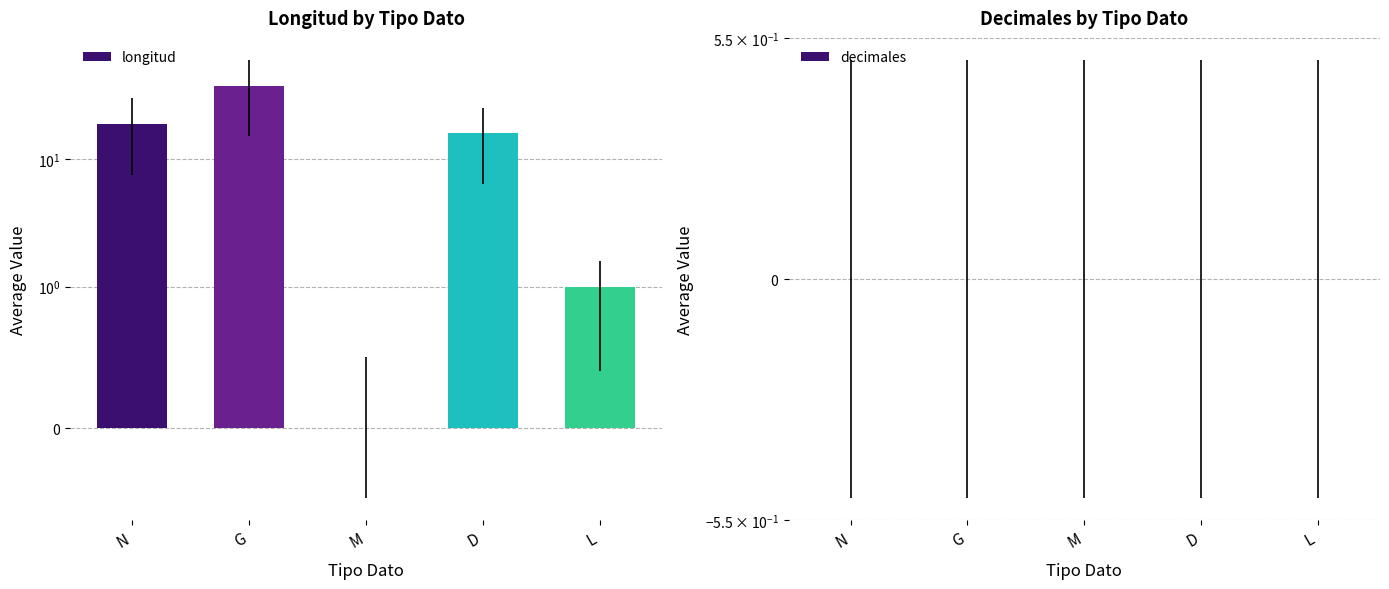

Which category has the lowest value in the longitud series?

M